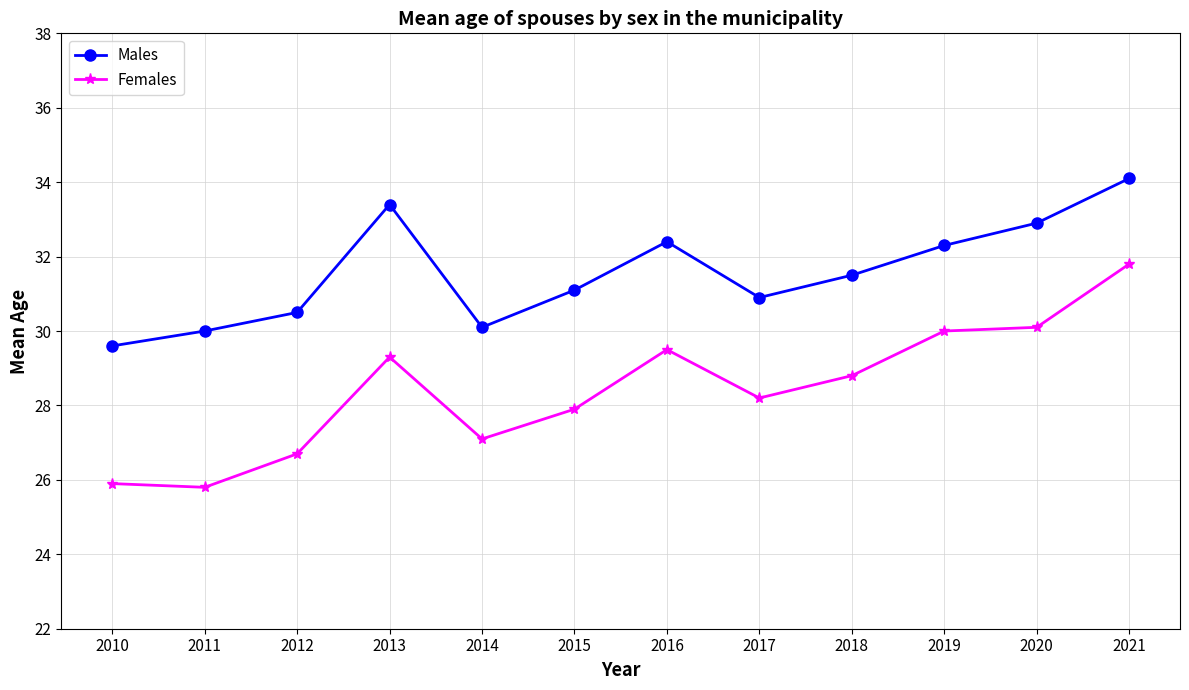

How many lines are shown in the chart?

2